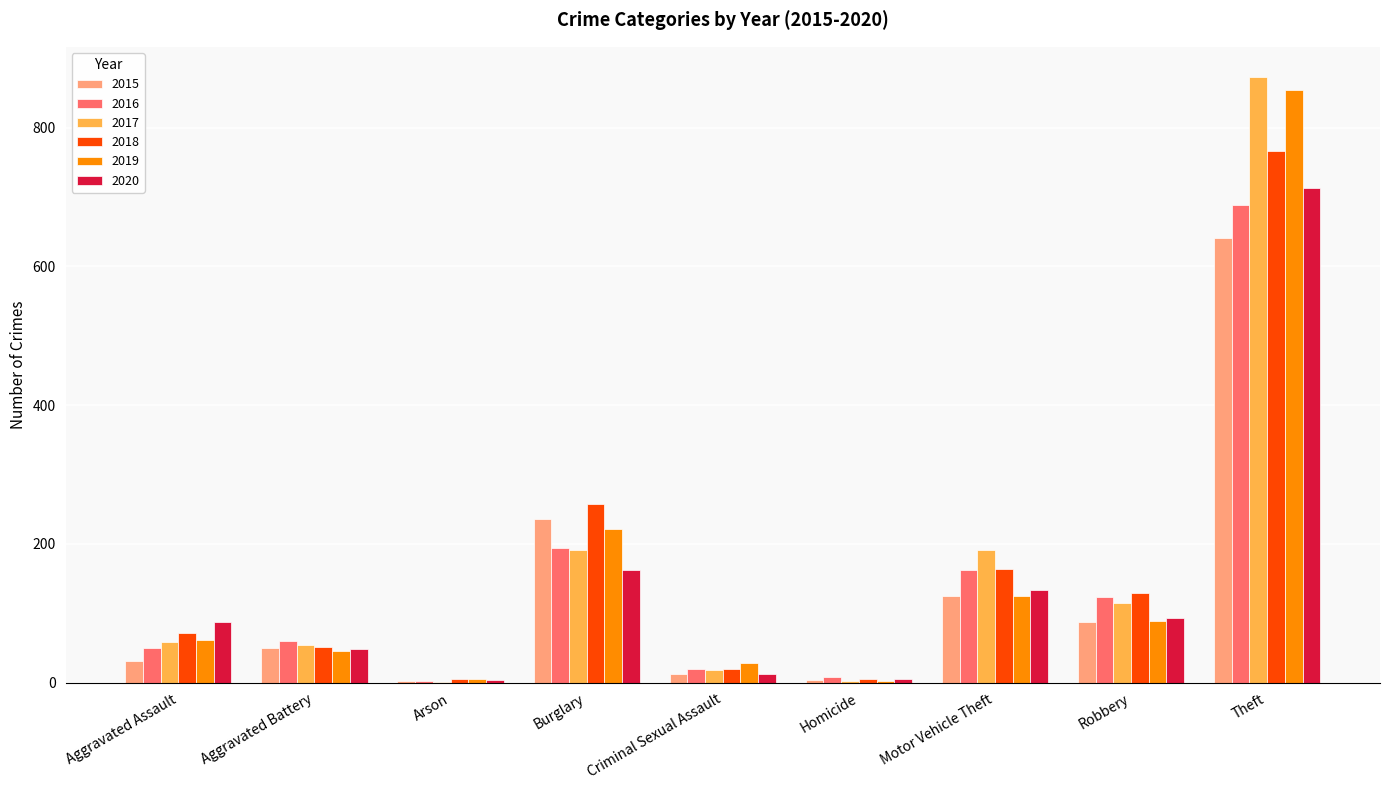

Are the bars grouped side by side (vs. stacked)?

Yes